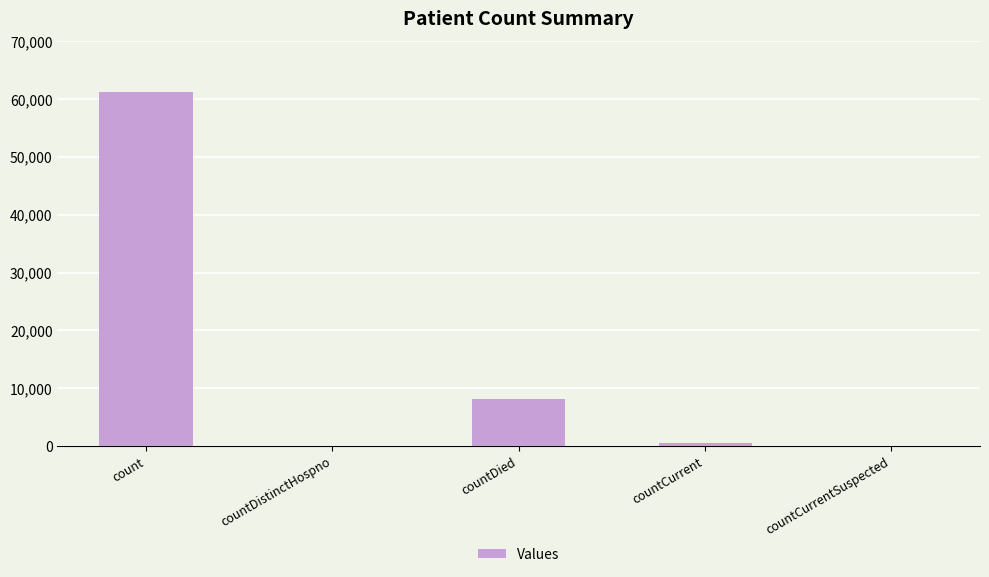

What is the change in value from countDistinctHospno to countDied?

+8049